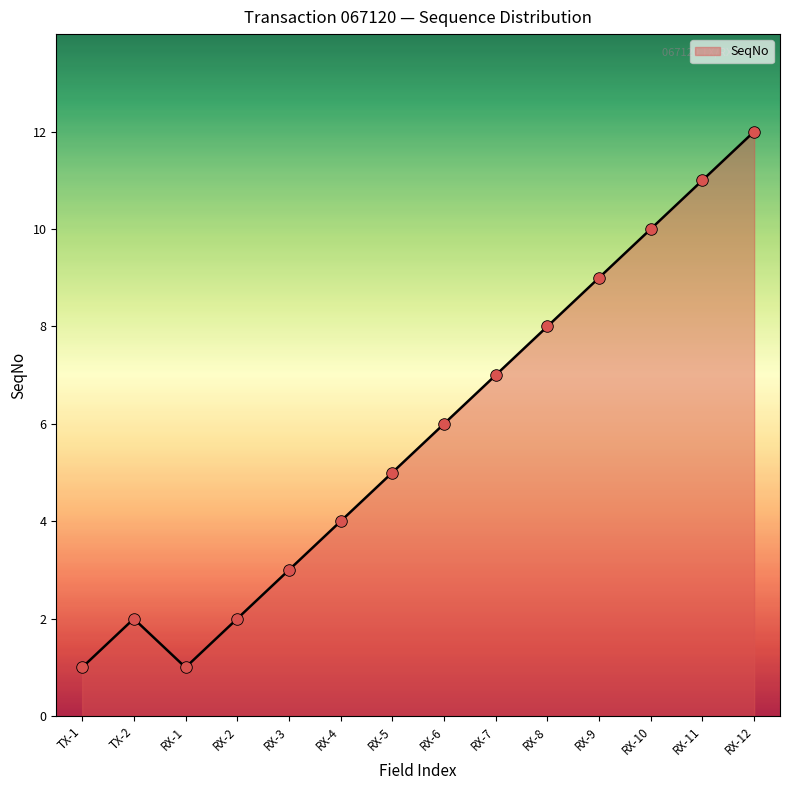

What is the change in value from RX-2 to RX-11?

+9